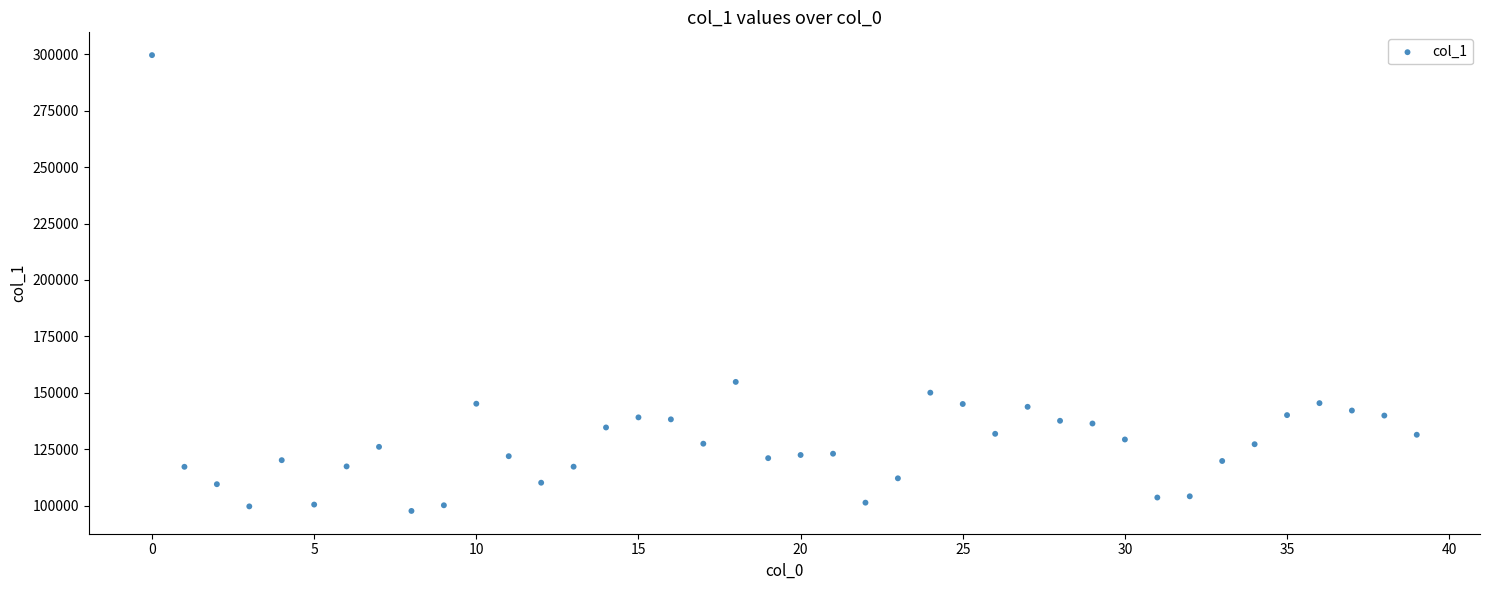

What Y value in the scatter plot is closest to 198636?

154841